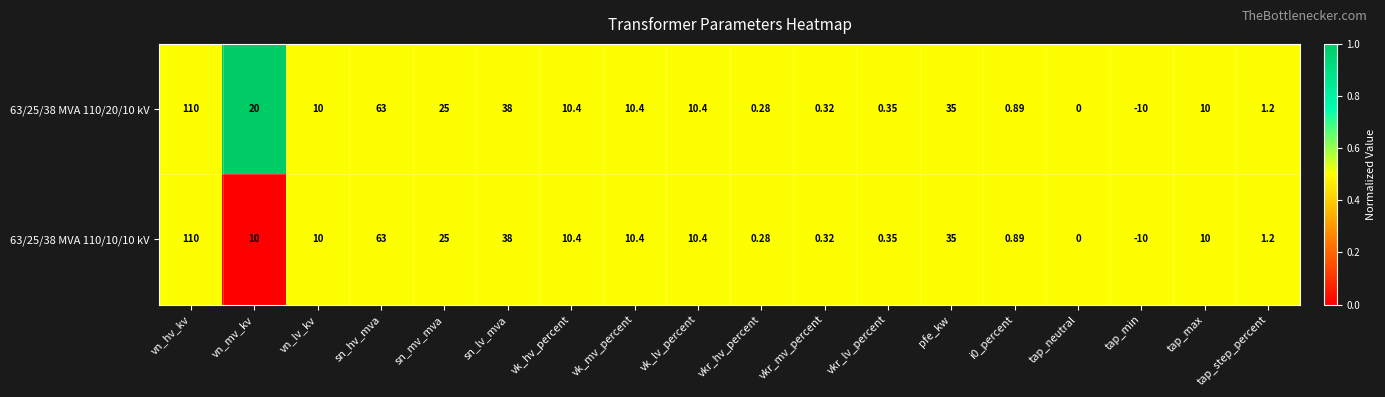

Is the value of 63/25/38 MVA 110/10/10 kV at vn_lv_kv greater than the value of 63/25/38 MVA 110/20/10 kV at vk_lv_percent?

No